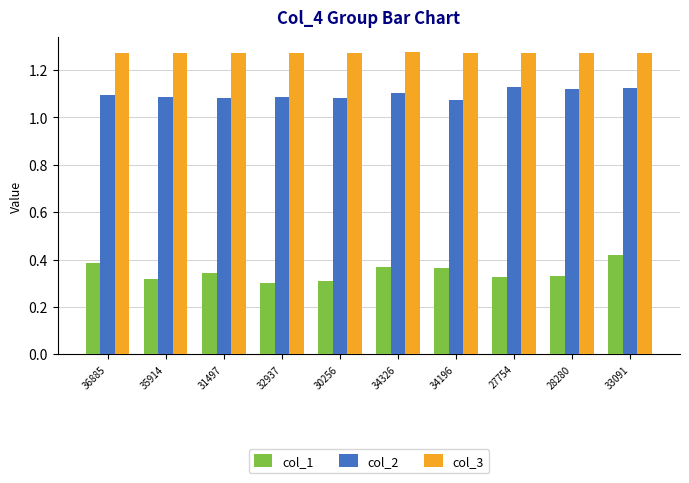

List the series in order of their peak value, lowest first.

col_1, col_2, col_3